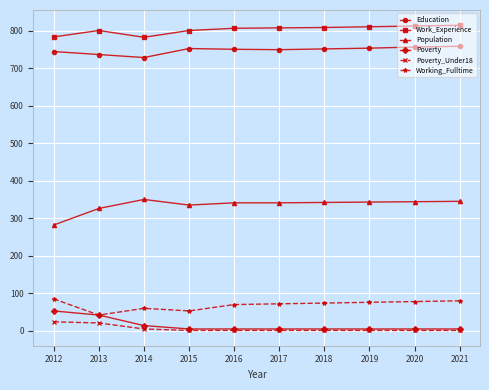

At how many categories does at least one series exceed 573?

10